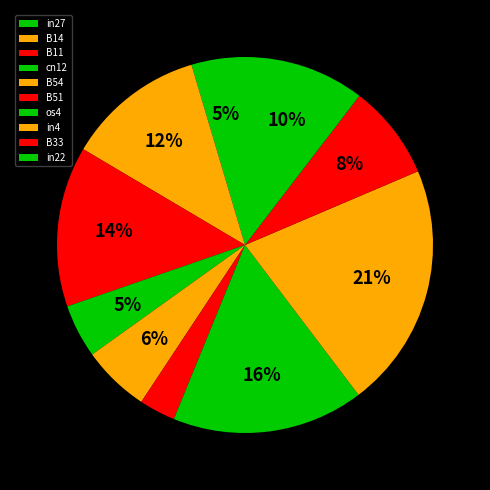

How many segments does this pie chart have?

10